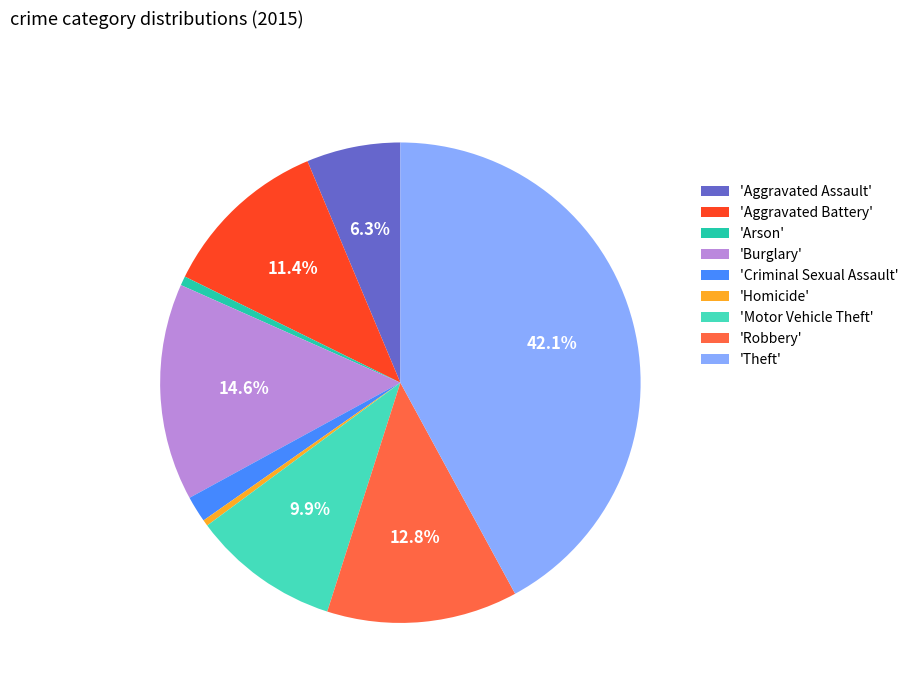

Count the number of slices in the pie.

9